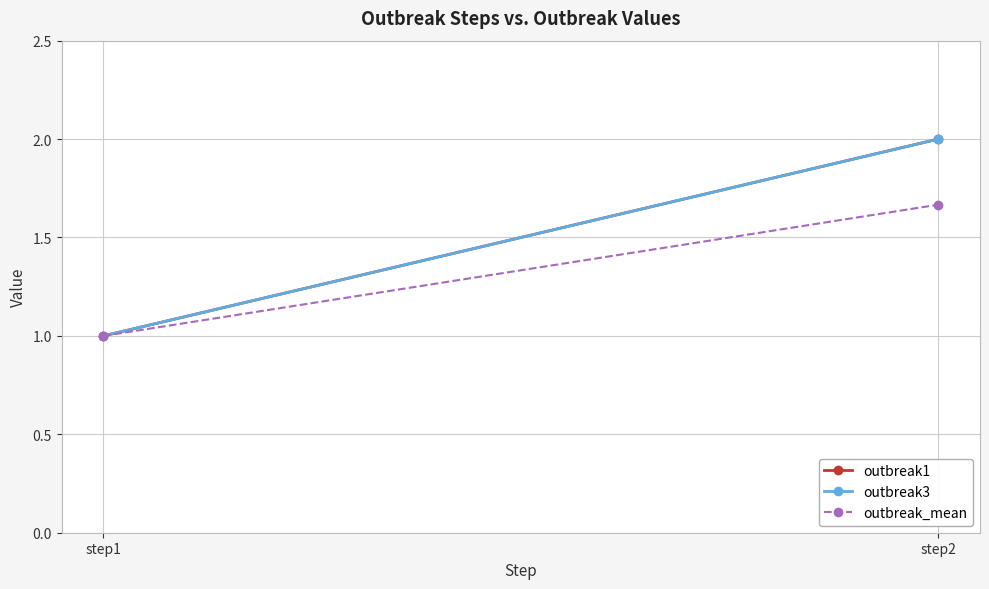

Is it true that outbreak_mean equals 0.4 at step1?

False